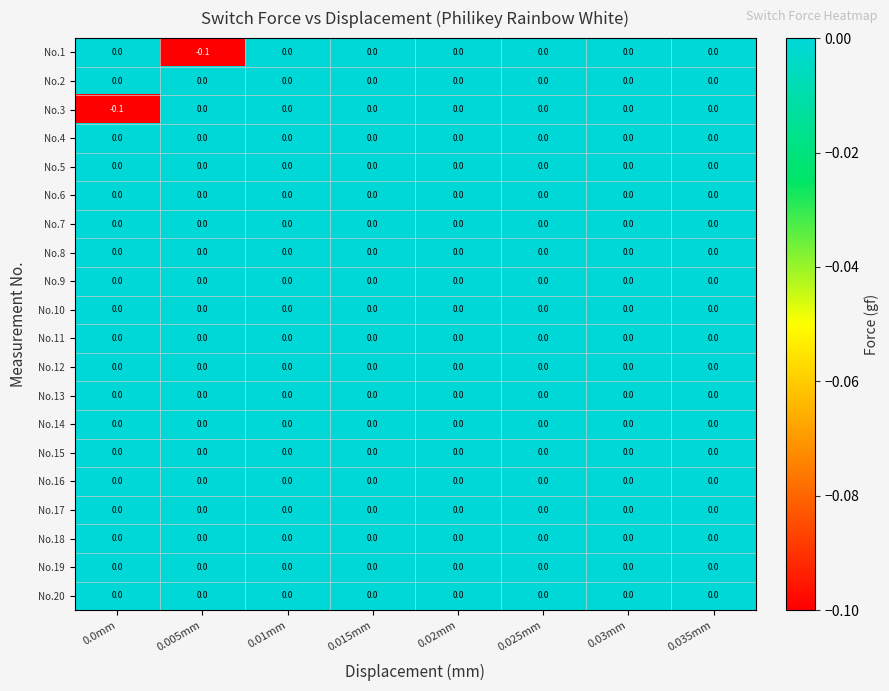

Which series changed the most between 0.005mm and 0.035mm?

No.1